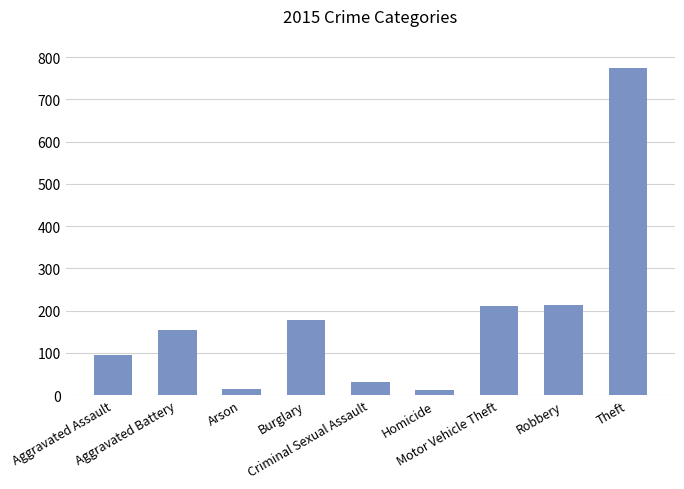

What is the sum of the values at Aggravated Assault and Burglary?

273